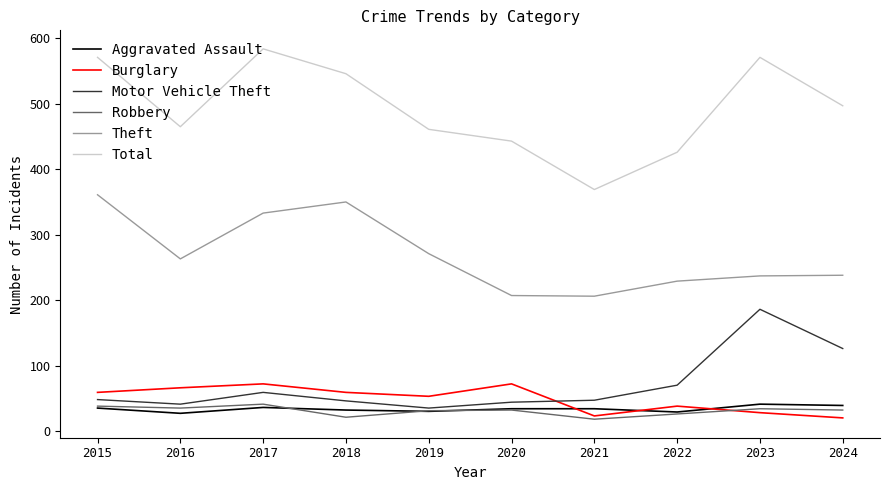

Count the number of categories in the chart.

10